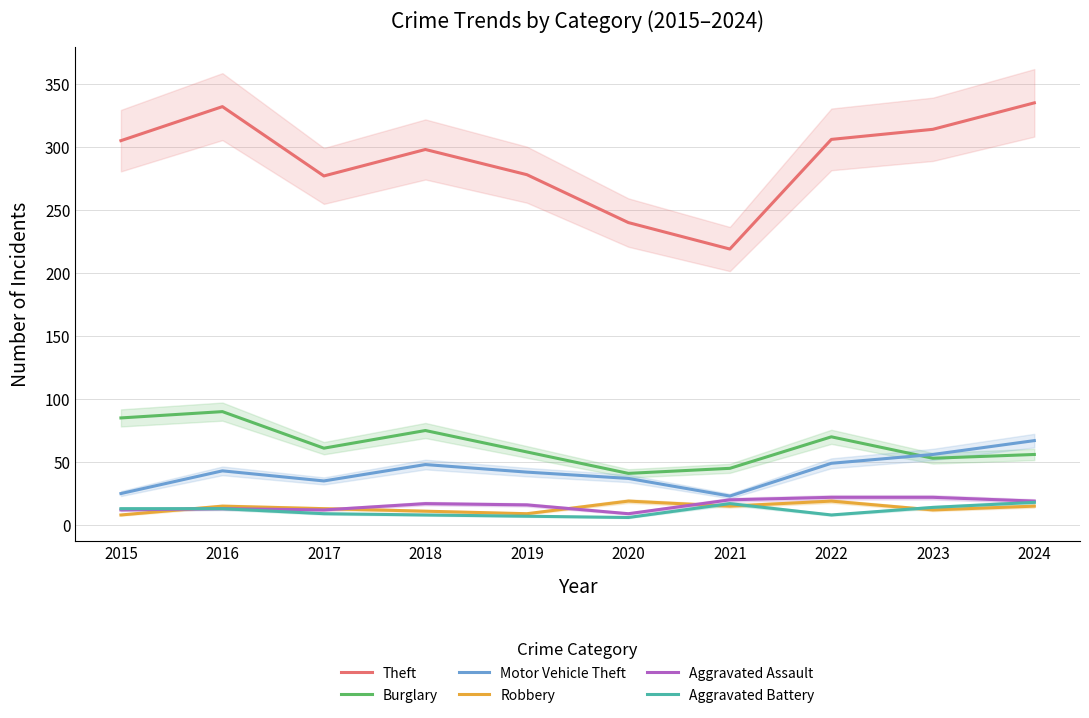

The value of Robbery at 2015 is 8. True or false?

True